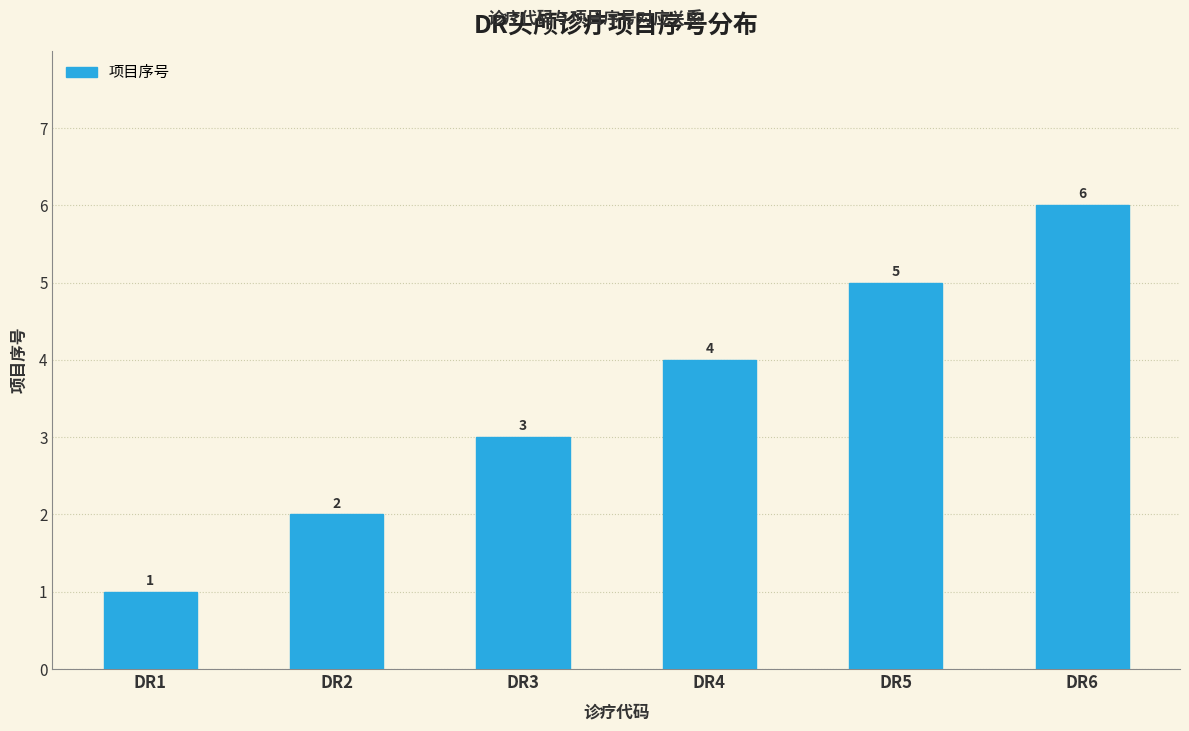

What is the average value?

4